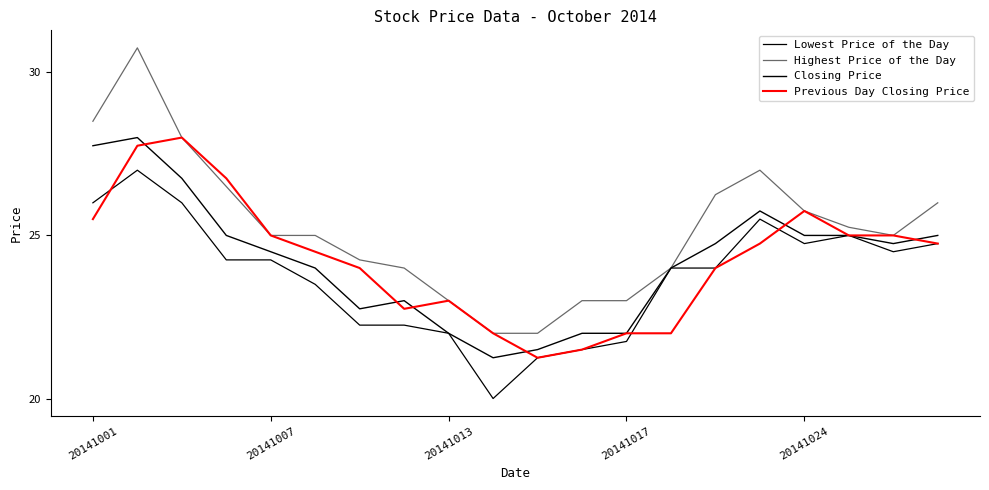

Rank the series by their maximum value, from highest to lowest.

Highest Price of the Day, Closing Price, Previous Day Closing Price, Lowest Price of the Day